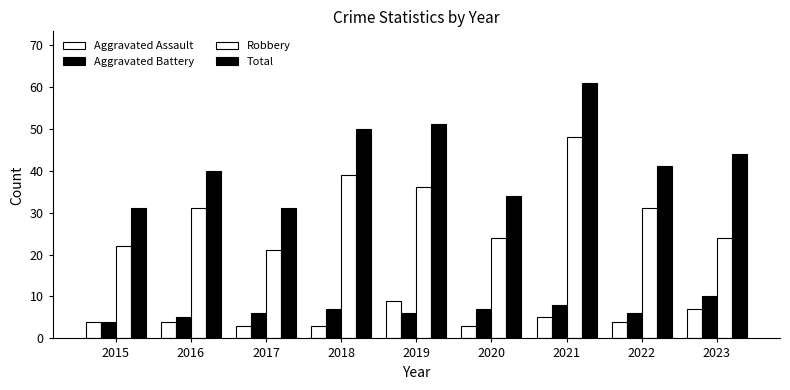

Which series has the largest total across all categories?

Total